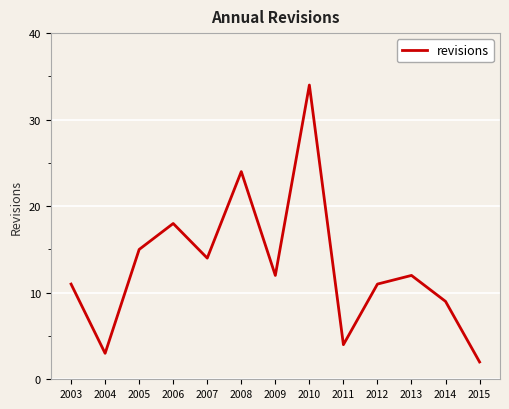

How many interior local peaks (higher than both neighbors) does the data have?

4